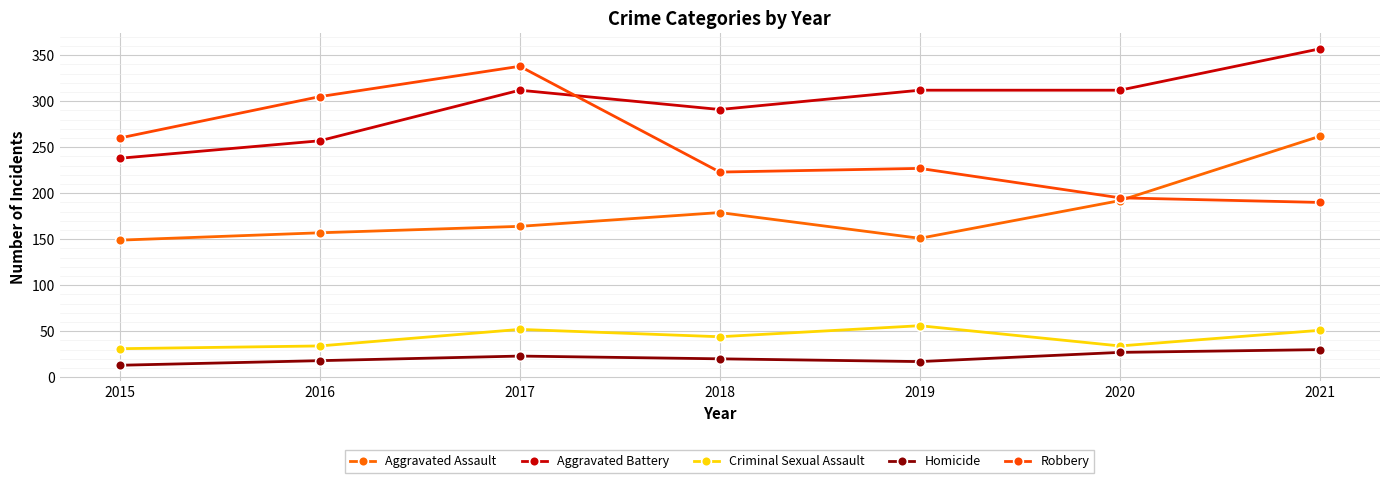

True or false: Homicide and Criminal Sexual Assault cross at least once.

False